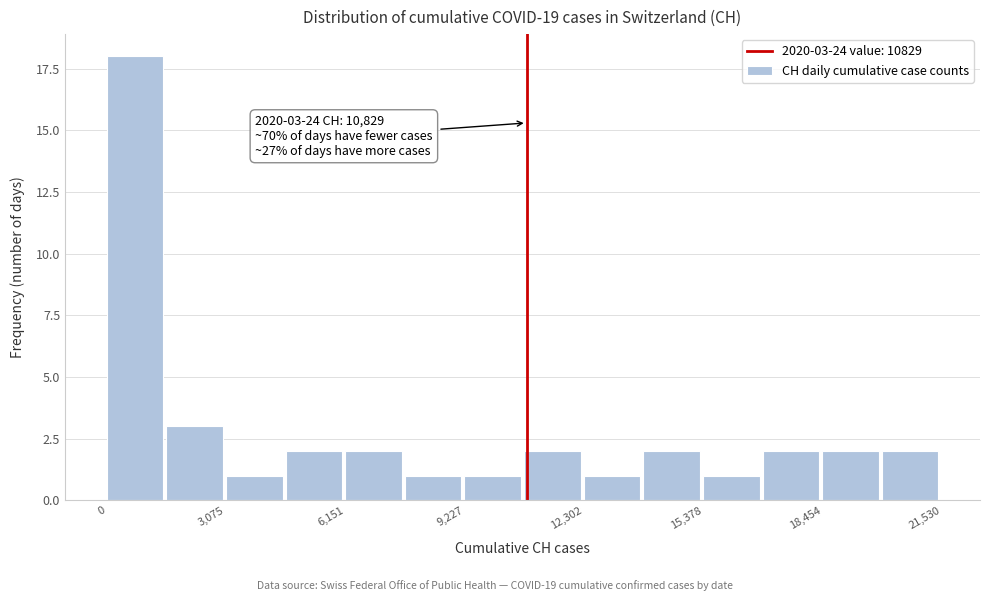

Around what value on the x-axis is the tallest bar? Give the approximate position of its centre, as read against the axis.

500